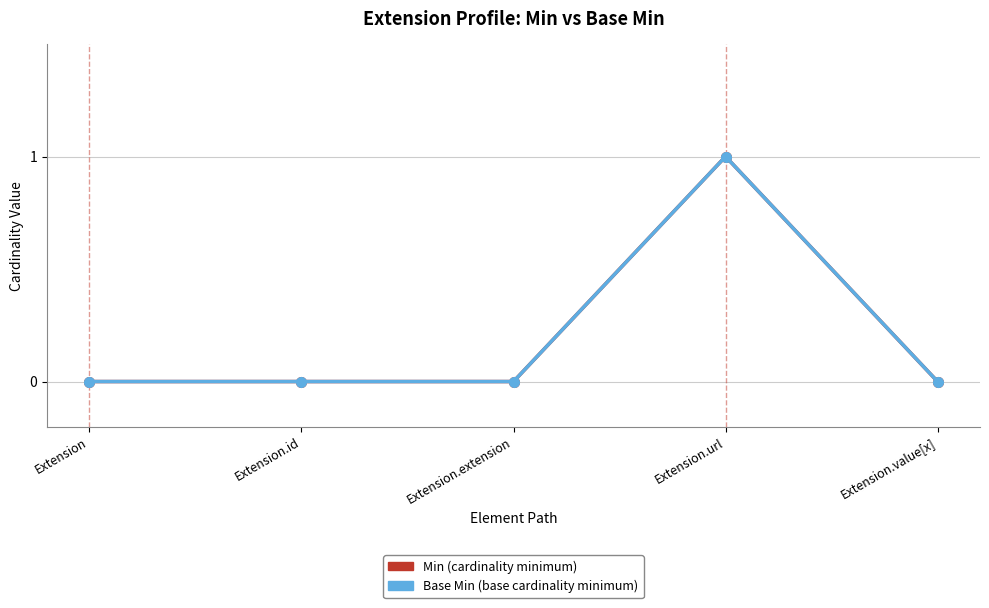

Is this an area chart (filled region under the line)?

No